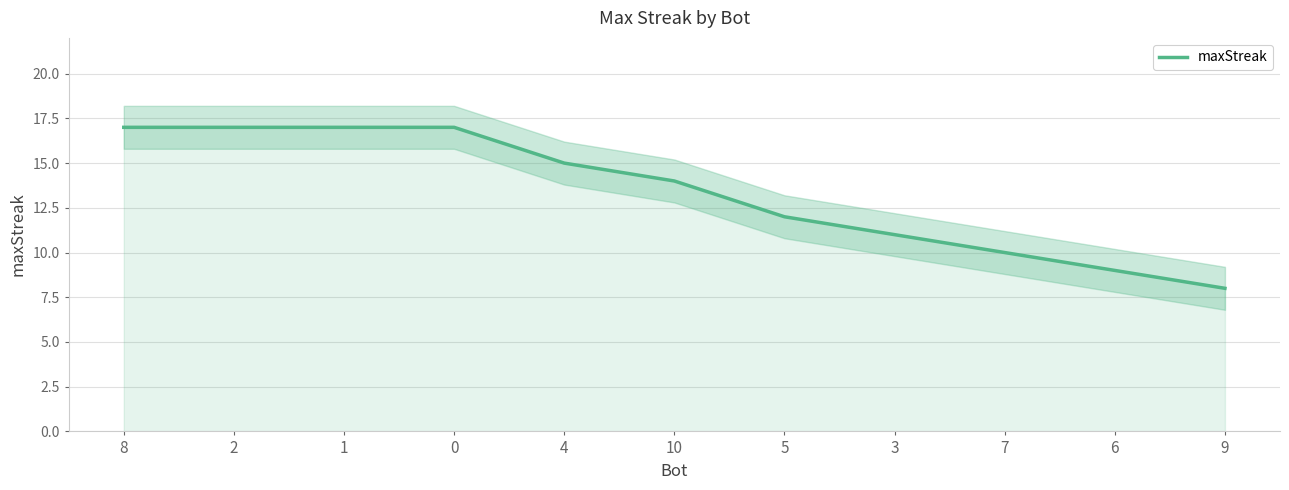

Reading left to right, what are all the values shown in this chart?

8=17	2=17	1=17	0=17	4=15	10=14	5=12	3=11	7=10	6=9	9=8